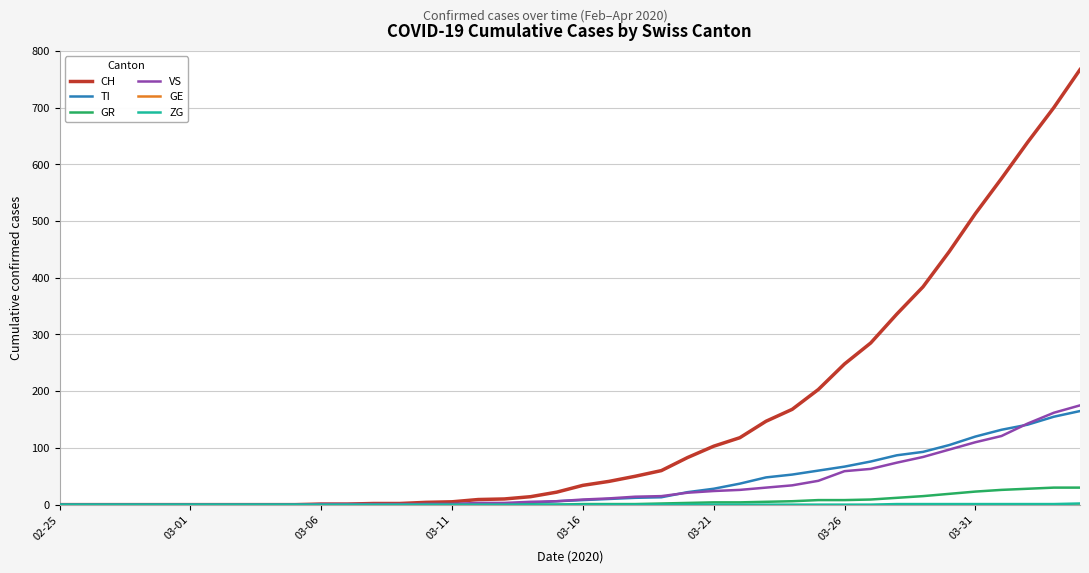

At how many categories does at least one series exceed 571?

4